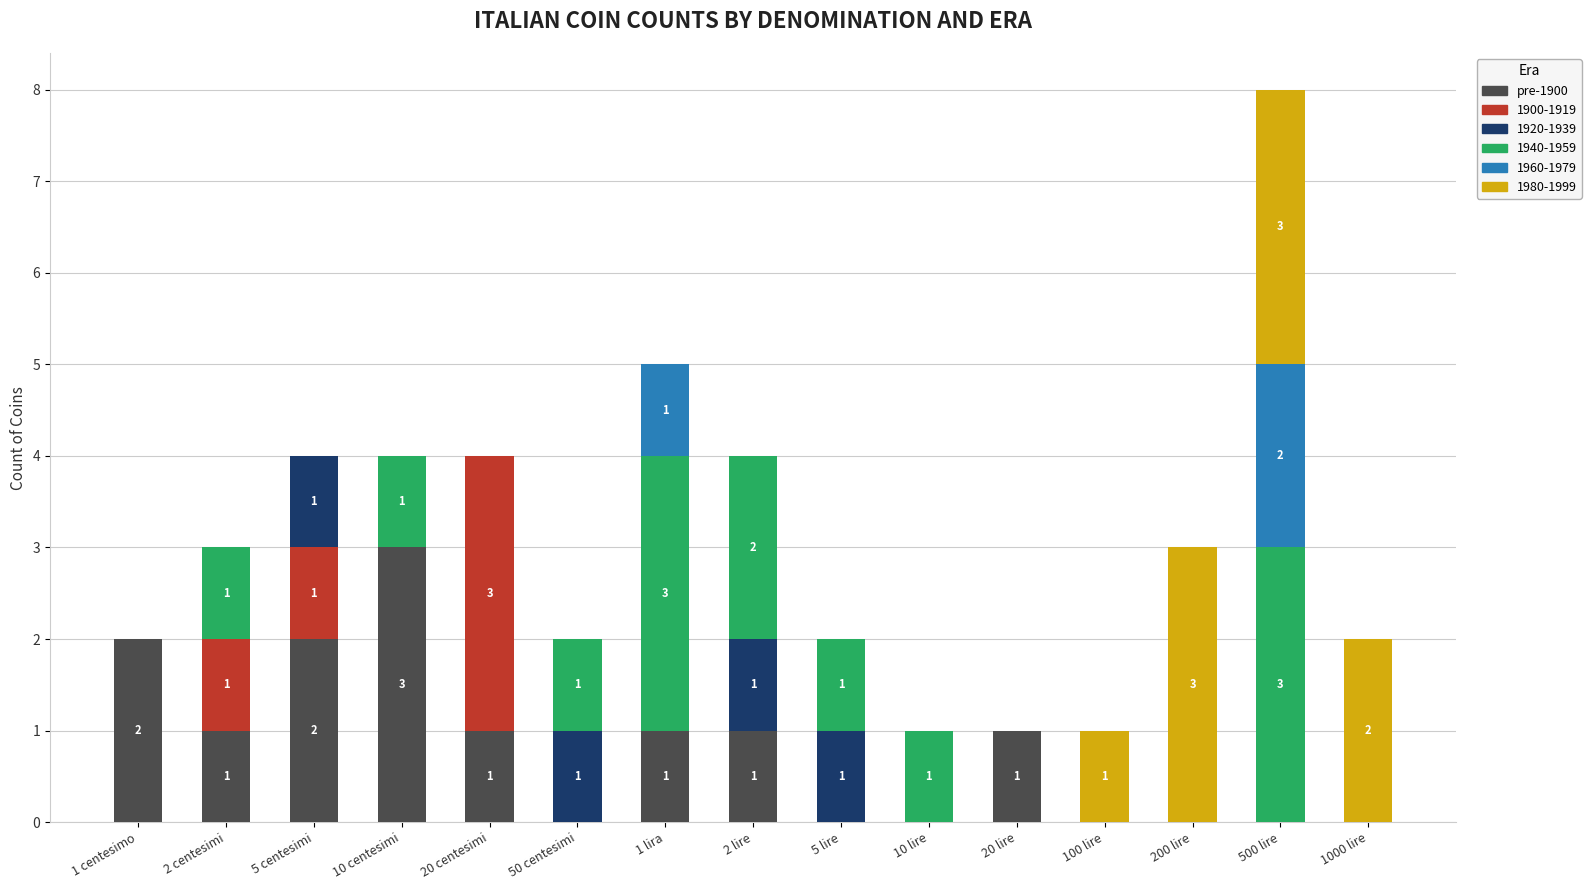

At which label does pre-1900 reach its peak?

10 centesimi